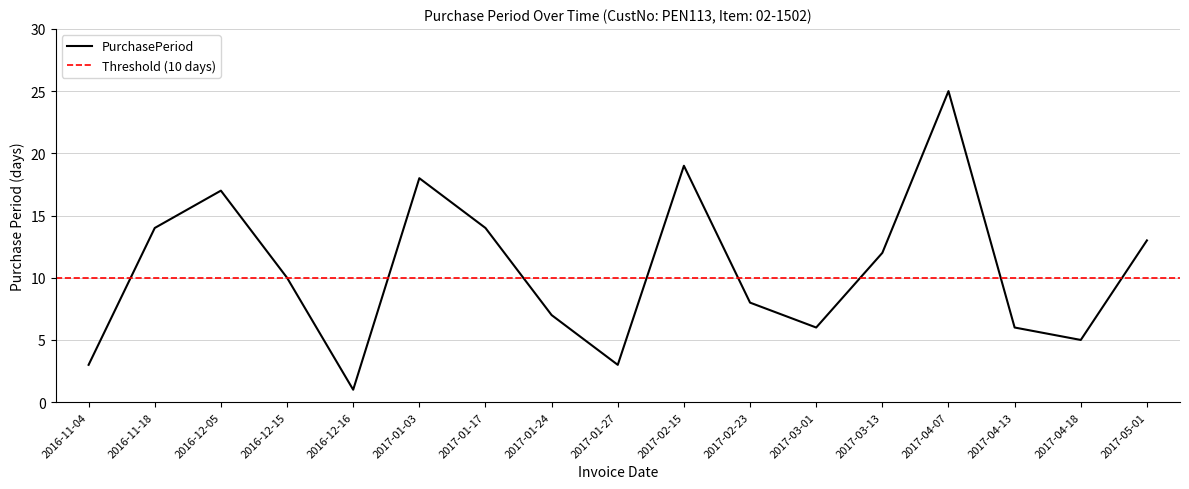

The value at 2016-12-16 is 1. True or false?

True